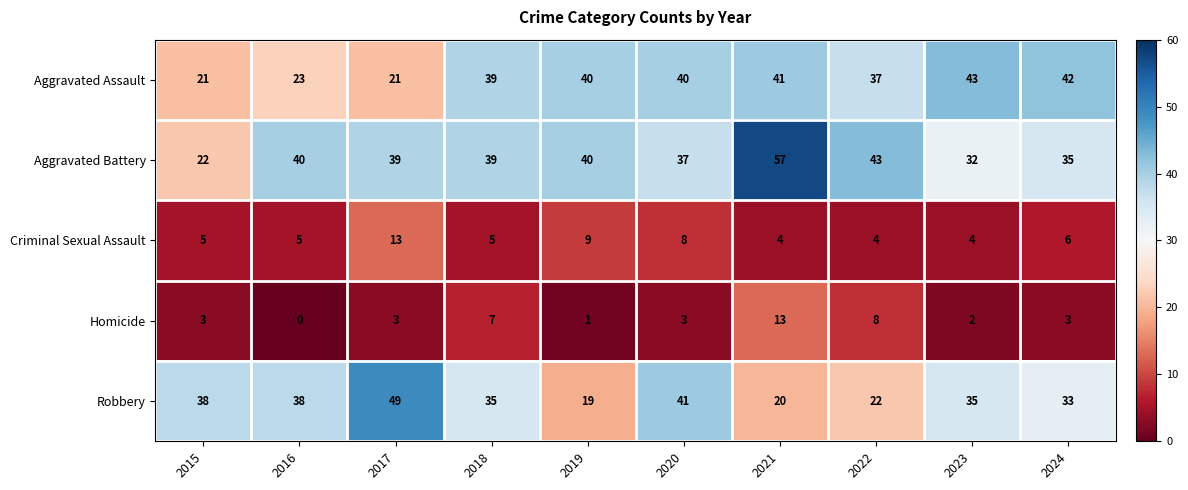

Is it true that Homicide equals 4 at 2015?

False